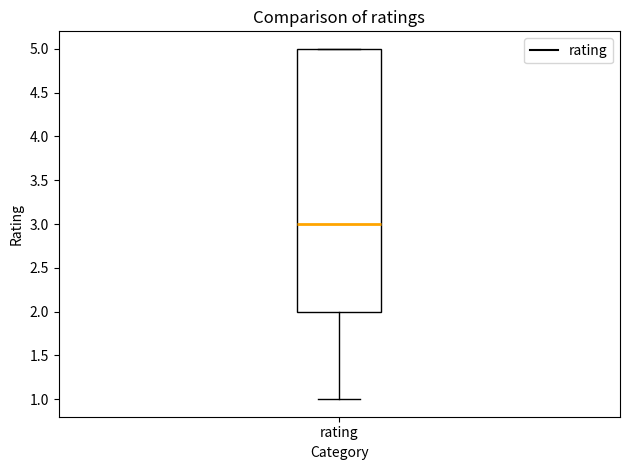

Read this box plot against the y-axis: the position of the median line, the range covered by the box, and the ends of both whiskers. The values are not printed on the chart, so give them approximately, as read against the axis.

median 3, box 2 to 5, whiskers 1 to 5